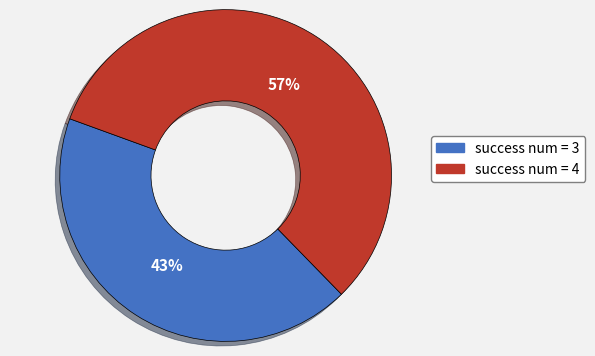

How many segments does this pie chart have?

2